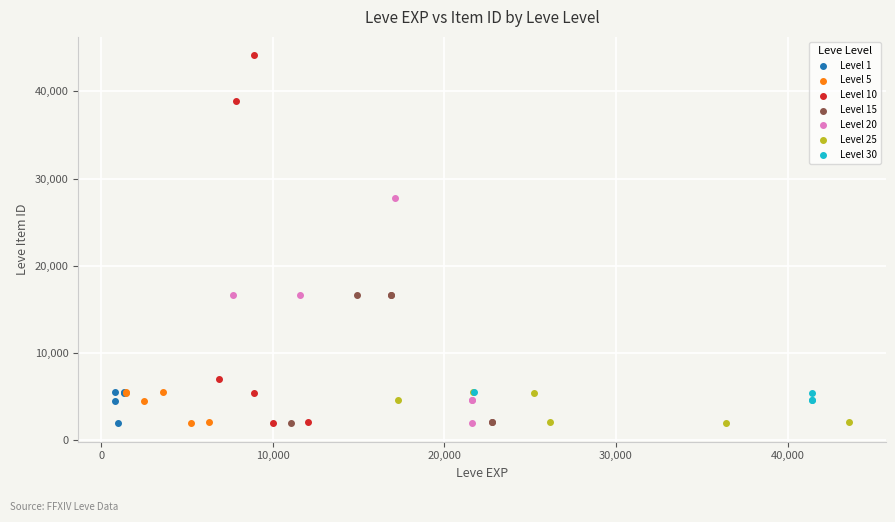

Which series has the largest Y range (max minus min)?

Level 10